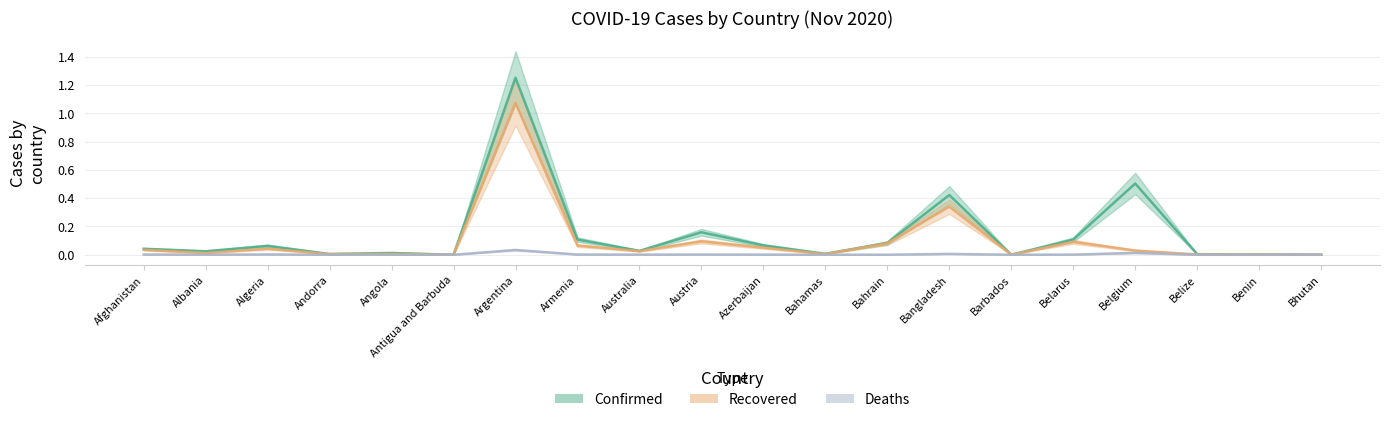

Is the value of Confirmed at Austria greater than the value of Recovered at Bahamas?

Yes